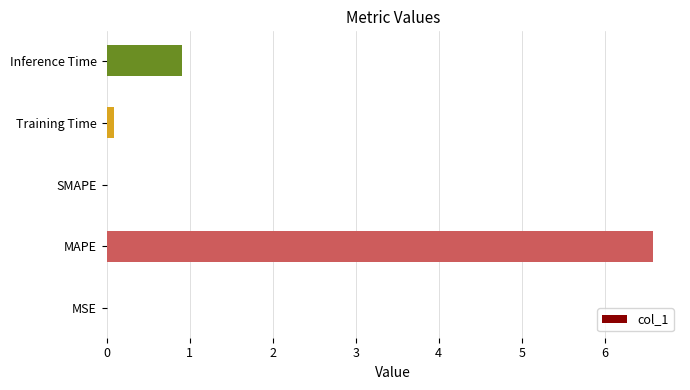

Are the bars horizontal?

Yes